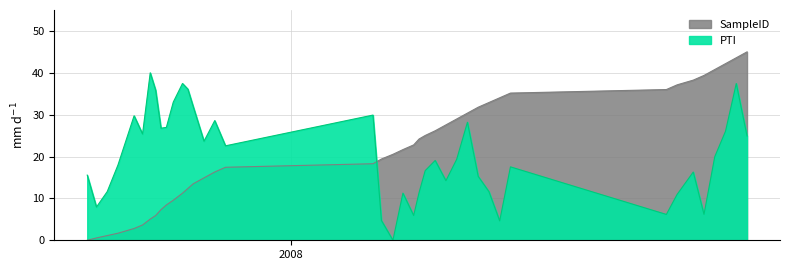

Reading right to left, transcribe all the data shown in this chart.

PTI: 2009-08-17=24.9	2009-08-03=37.4	2009-07-20=26.0	2009-07-06=20.0	2009-06-22=6.2	2009-06-08=16.3	2009-05-18=11.0	2009-05-04=6.2	2008-10-13=17.5	2008-09-29=4.6	2008-09-15=11.6	2008-09-01=15.3	2008-08-18=28.2	2008-08-04=19.3	2008-07-21=14.2	2008-07-07=19.1	2008-06-24=16.6	2008-06-16=11.4	2008-06-09=5.9	2008-05-26=11.3	2008-05-13=0.0	2008-04-28=4.7	2008-04-17=29.9	2007-10-08=22.6	2007-09-24=28.6	2007-09-10=23.7	2007-08-27=31.9	2007-08-20=36.1	2007-08-13=37.4	2007-08-01=33.0	2007-07-23=27.0	2007-07-16=26.8	2007-07-09=35.9	2007-07-02=40.0	2007-06-22=25.4	2007-06-11=29.7	2007-05-21=18.0	2007-05-07=11.6	2007-04-23=7.9	2007-04-11=15.6
SampleID_norm: 2009-08-17=45.0	2009-08-03=43.6	2009-07-20=42.2	2009-07-06=40.8	2009-06-22=39.4	2009-06-08=38.2	2009-05-18=37.1	2009-05-04=36.0	2008-10-13=35.2	2008-09-29=34.0	2008-09-15=32.9	2008-09-01=31.8	2008-08-18=30.4	2008-08-04=29.0	2008-07-21=27.6	2008-07-07=26.2	2008-06-24=25.0	2008-06-16=24.2	2008-06-09=22.8	2008-05-26=21.7	2008-05-13=20.5	2008-04-28=19.4	2008-04-17=18.3	2007-10-08=17.4	2007-09-24=16.3	2007-09-10=14.9	2007-08-27=13.5	2007-08-20=12.4	2007-08-13=11.2	2007-08-01=9.6	2007-07-23=8.4	2007-07-16=7.3	2007-07-09=5.9	2007-07-02=5.1	2007-06-22=3.7	2007-06-11=2.8	2007-05-21=1.7	2007-05-07=1.1	2007-04-23=0.6	2007-04-11=0.0